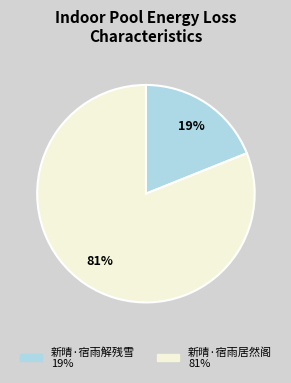

To the nearest percent, what percentage of the pie is 新晴·宿雨解残雪?

19%